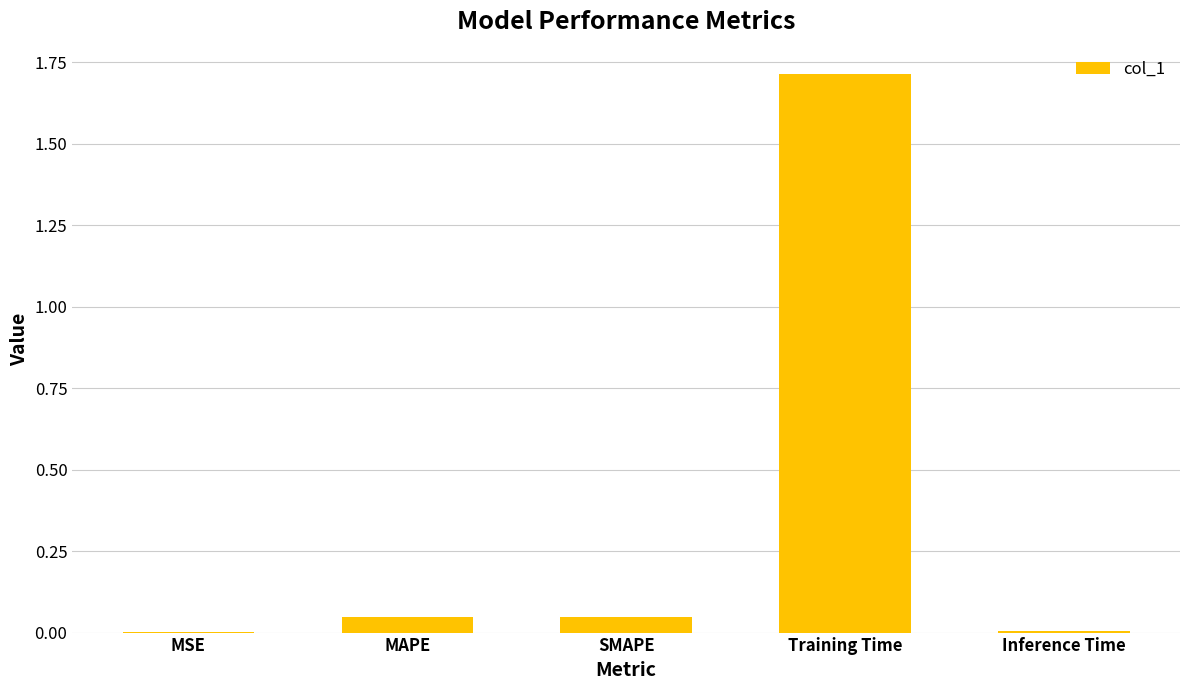

Is it true that the value at Inference Time is 0.0?

True